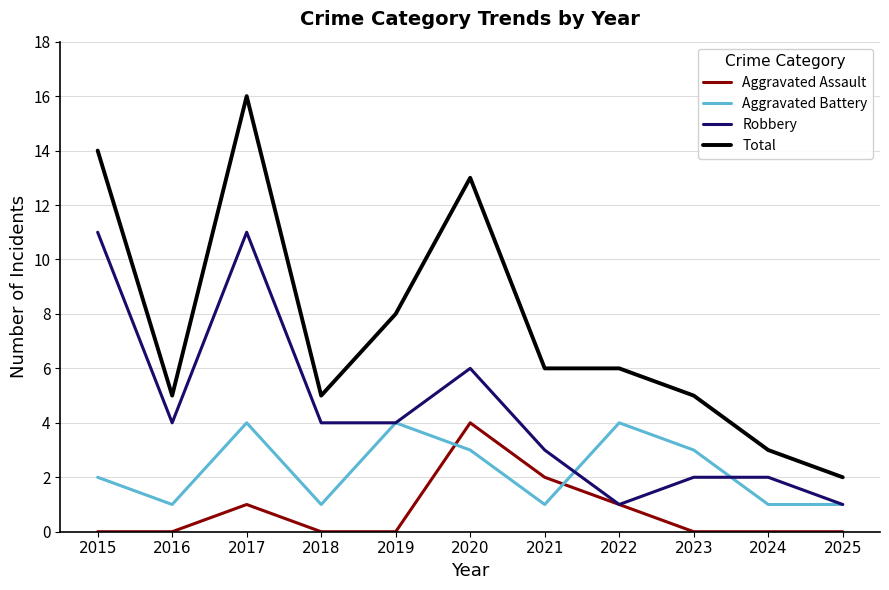

What is the approximate value of Robbery at 2021?

3